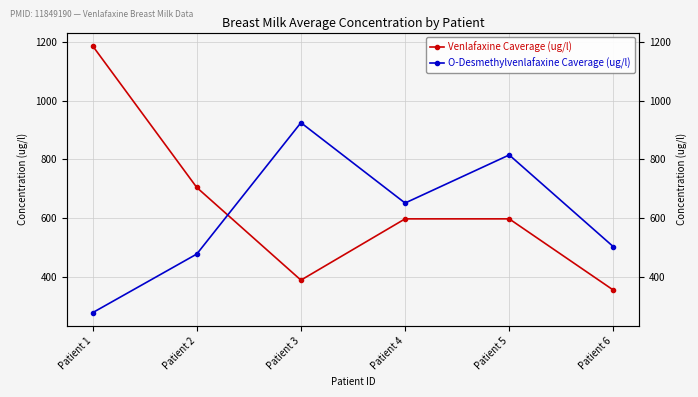

How many lines are shown in the chart?

2